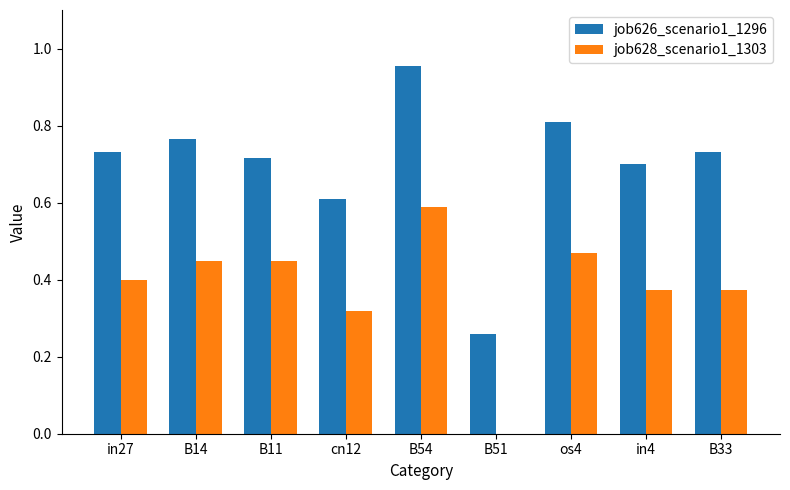

At which label does job628_scenario1_1303 reach its peak?

B54